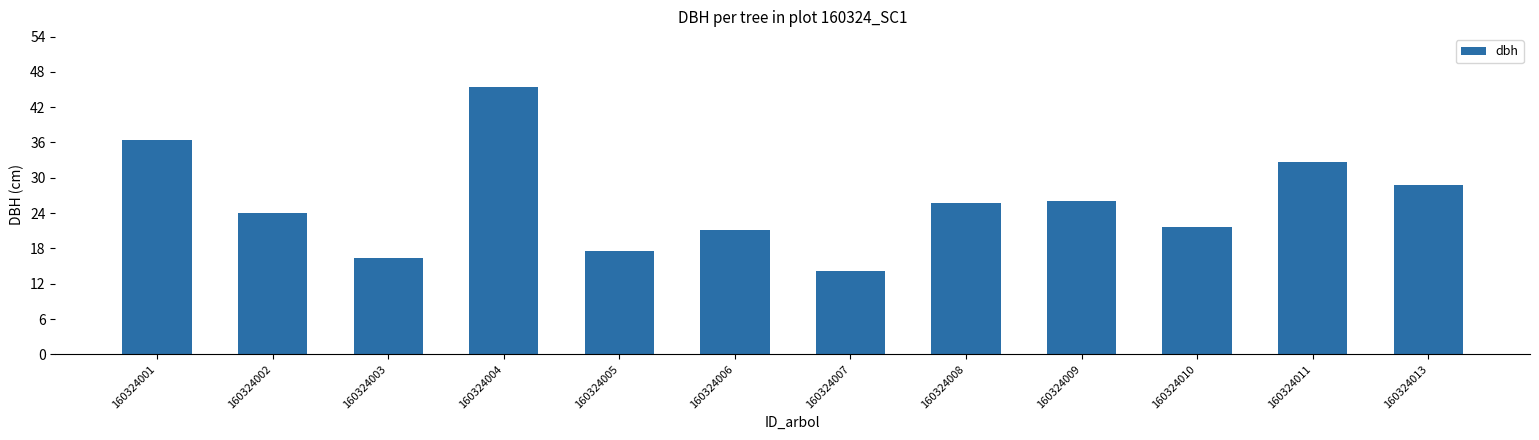

What is the value of the 8th bar from the left?

25.8